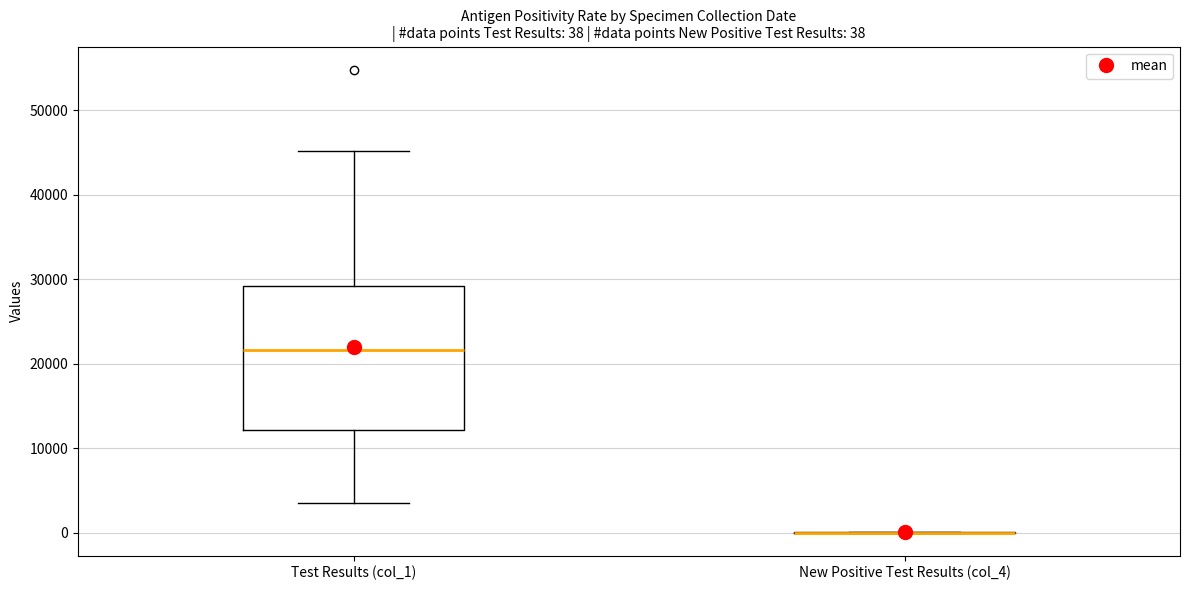

Comparing the boxes themselves (not the whiskers), which one is the tallest?

Test Results (col_1)